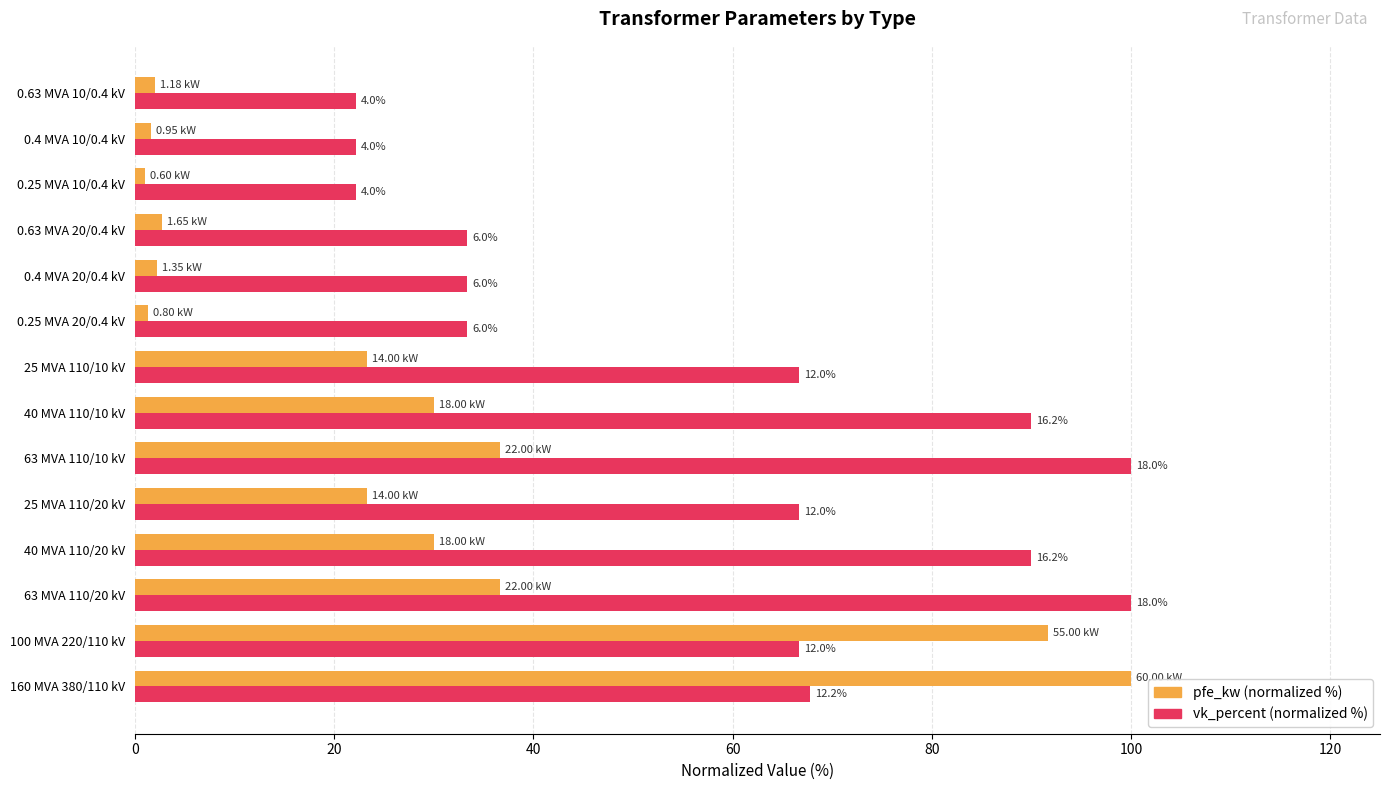

Which series has the largest total across all categories?

vk_percent (normalized %)